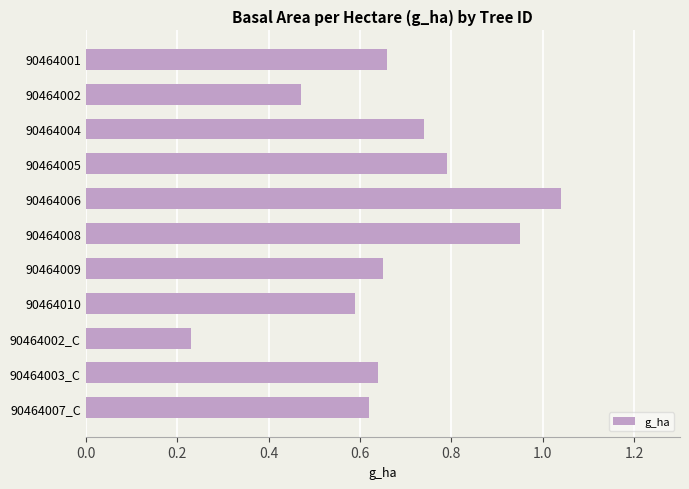

What is the sum of the values at 90464002 and 90464008?

1.4